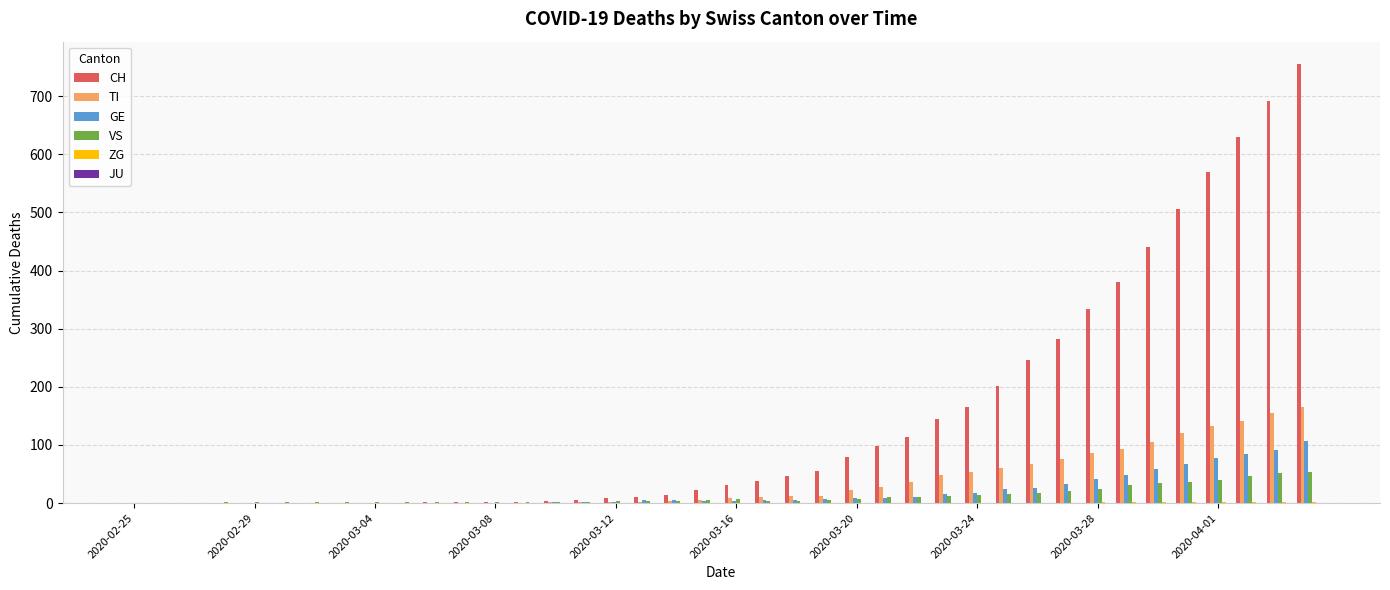

What is the highest value of the CH series?

756